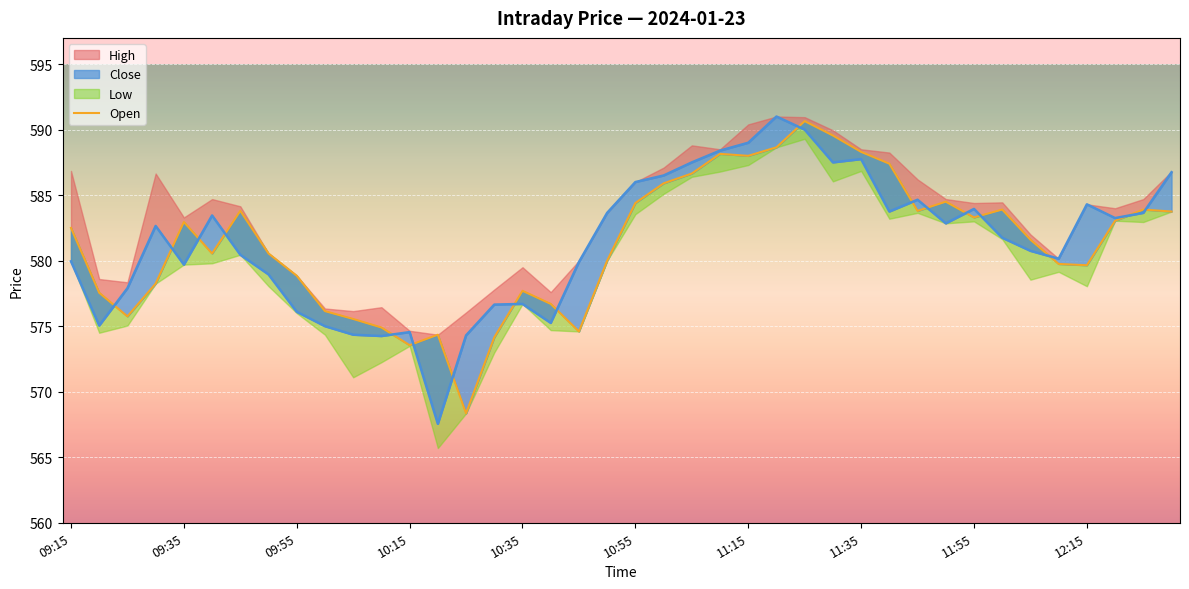

What is the difference between the values at 12 and 33?

10.4